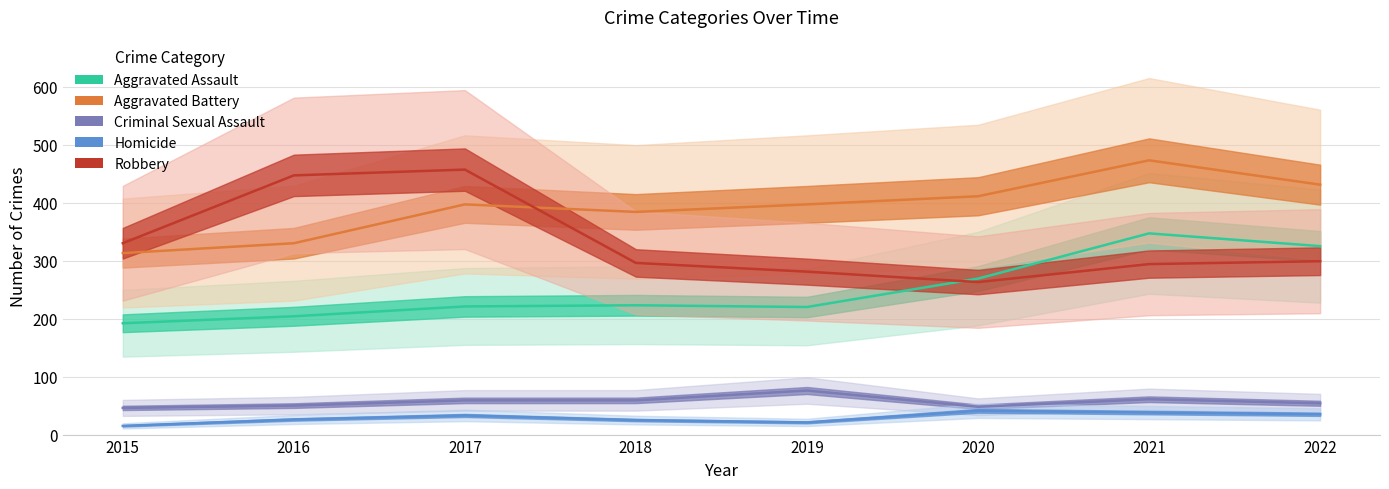

What are all the series names shown in the legend?

Aggravated Assault, Aggravated Battery, Criminal Sexual Assault, Homicide, Robbery